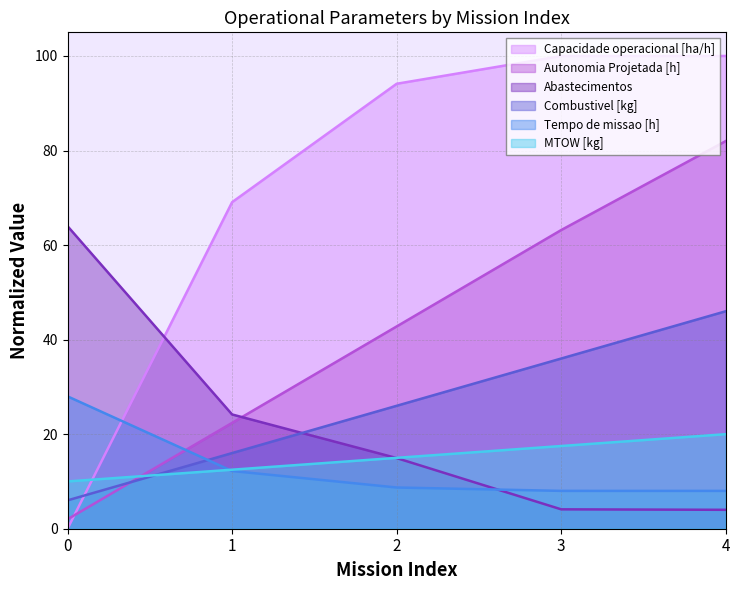

Reading left to right, transcribe all the data shown in this chart.

Capacidade operacional [ha/h]: 0.0	69.1	94.1	100.0	100.0
Autonomia Projetada [h]: 2.0	22.4	42.8	63.2	82.0
Abastecimentos: 64.0	24.2	14.9	4.1	4.0
Combustivel [kg]: 6.0	16.0	26.0	36.0	46.0
Tempo de missao [h]: 28.0	12.2	8.7	8.0	8.0
MTOW [kg]: 10.0	12.5	15.0	17.5	20.0